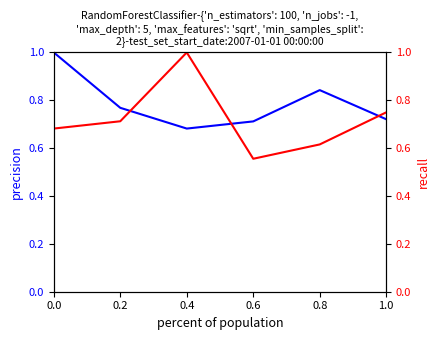

Which series has the widest spread of values?

recall